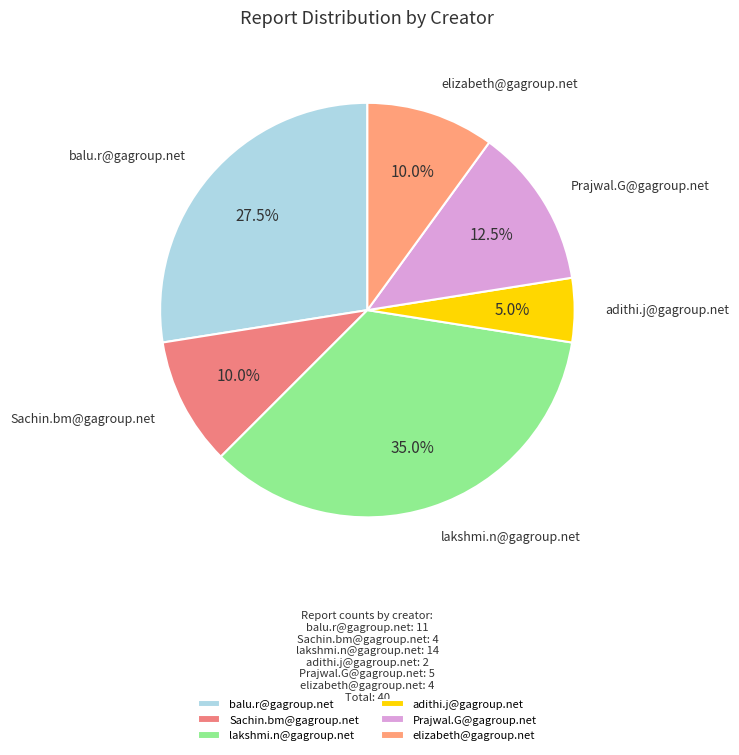

To the nearest percent, what percentage of the pie is Sachin.bm@gagroup.net?

10%